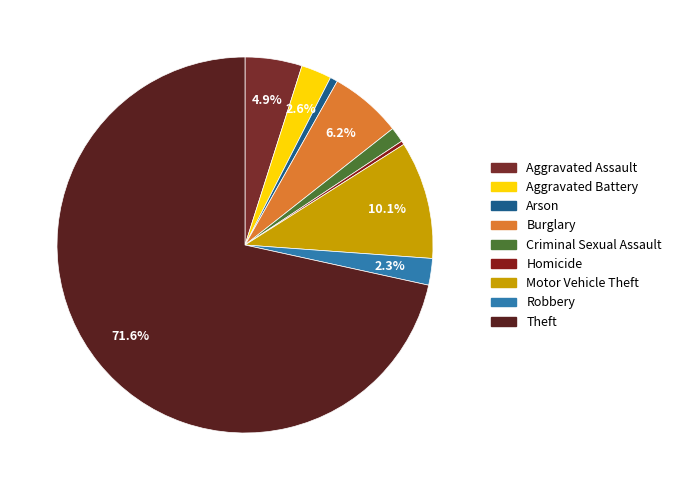

How many slices are in this pie chart?

9